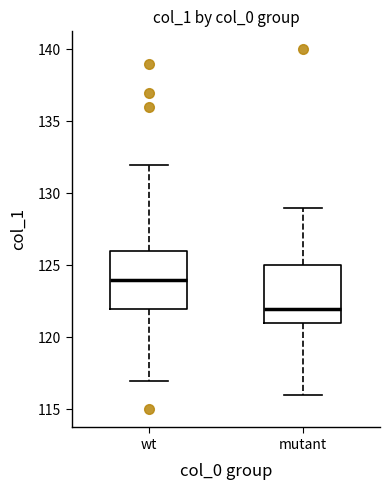

Reading left to right, read every box against the y-axis: the position of its median line, the range the box covers, and the ends of its whiskers. The values are not printed on the chart, so give them approximately, as read against the axis.

wt: median 124, box 122 to 126, whiskers 117 to 132
mutant: median 122, box 121 to 125, whiskers 116 to 129